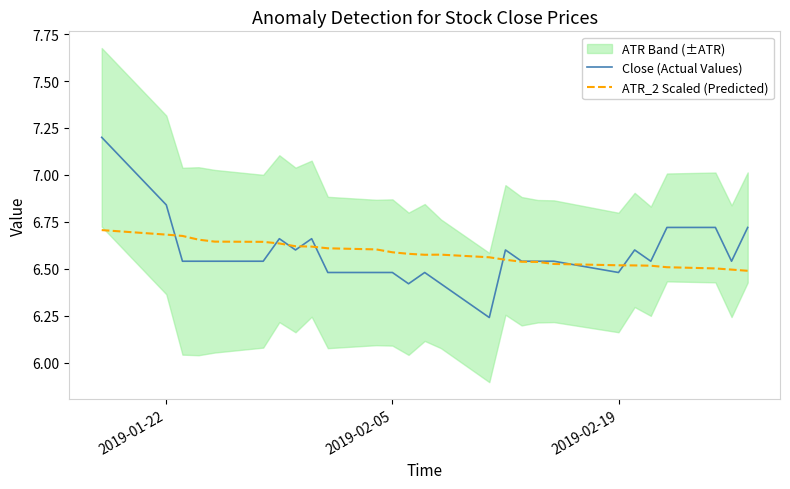

Which series ends up on top after the final intersection of Close (Actual Values) and ATR_2 Scaled (Predicted)?

Close (Actual Values)